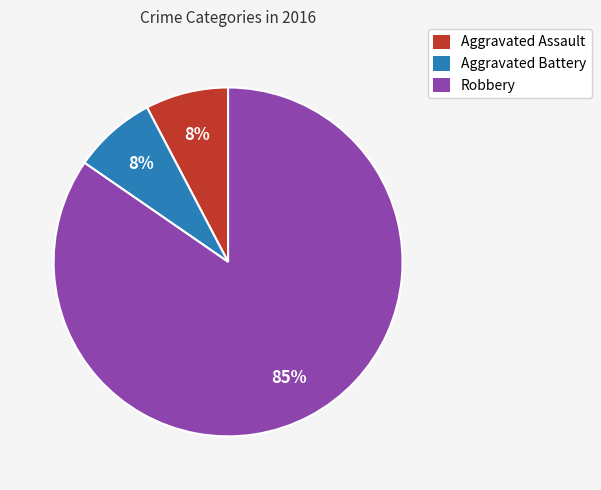

Is there any slice that represents more than half of the pie?

Yes